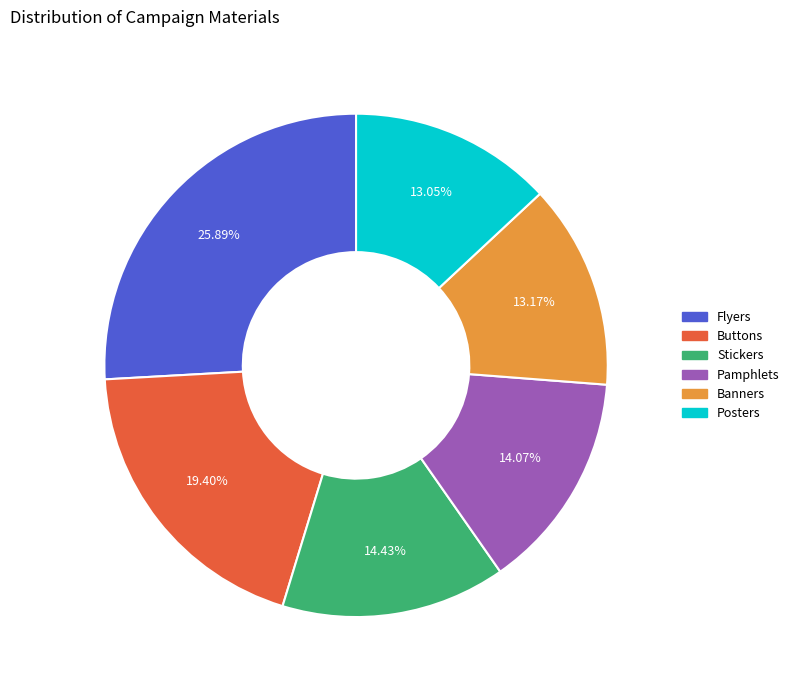

Approximately how many times larger is the value at Buttons compared to Posters?

1.5